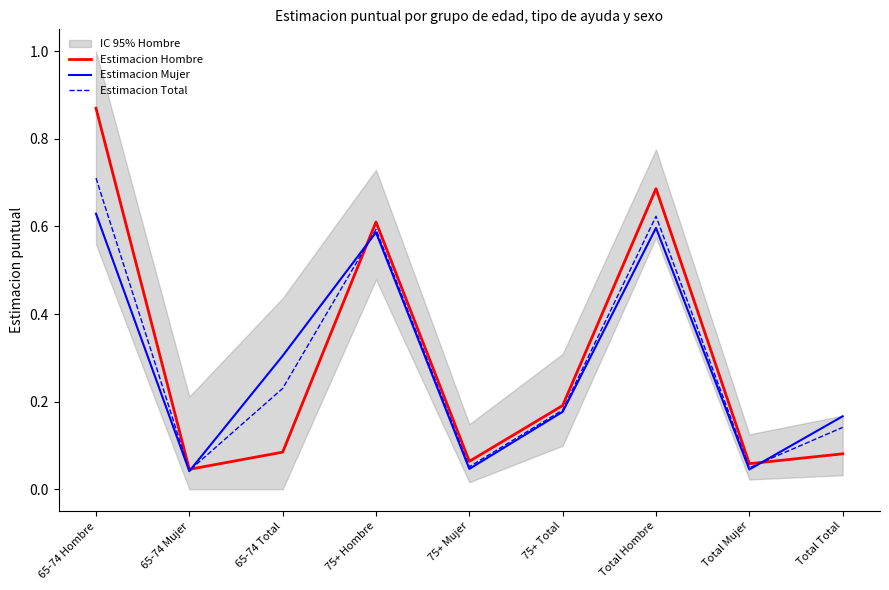

What is the label of the 2nd point from the right?

Total Mujer